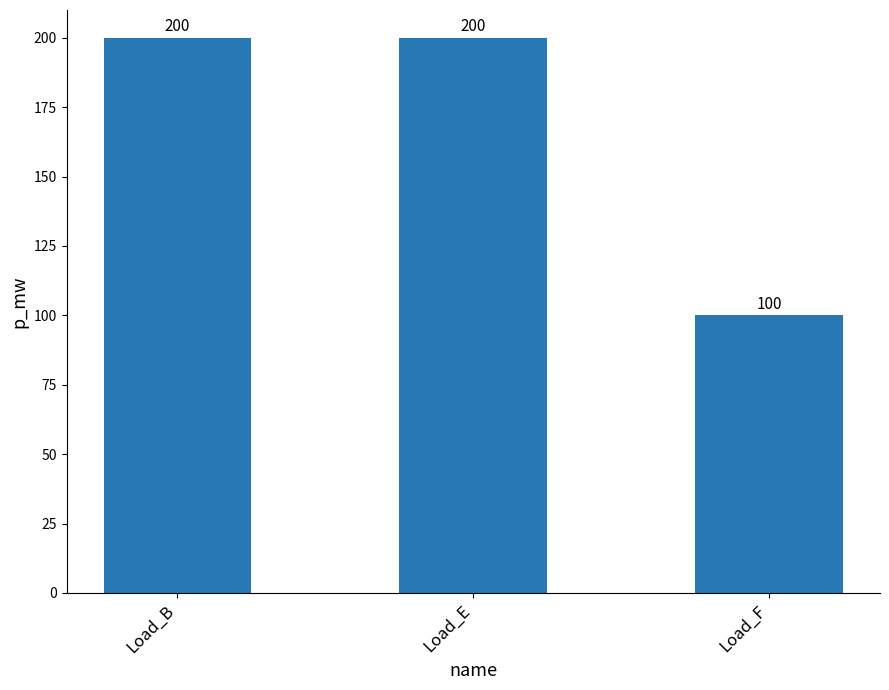

Reading left to right, transcribe all the data shown in this chart.

200	200	100